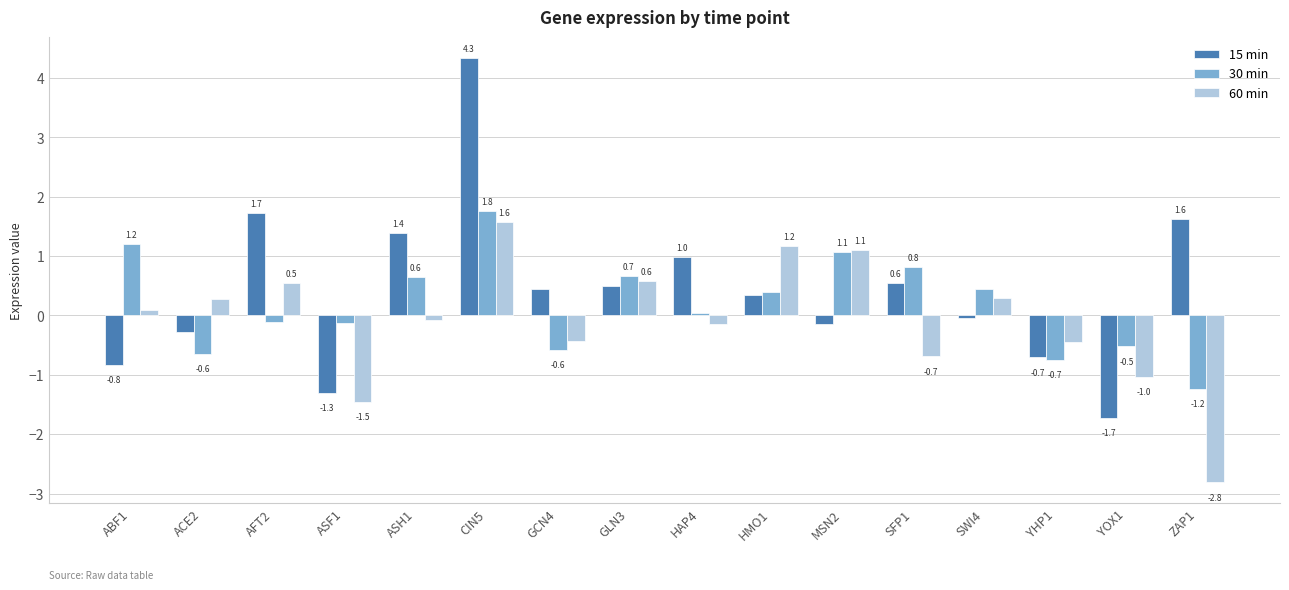

At which category is the sum across all series the highest?

CIN5